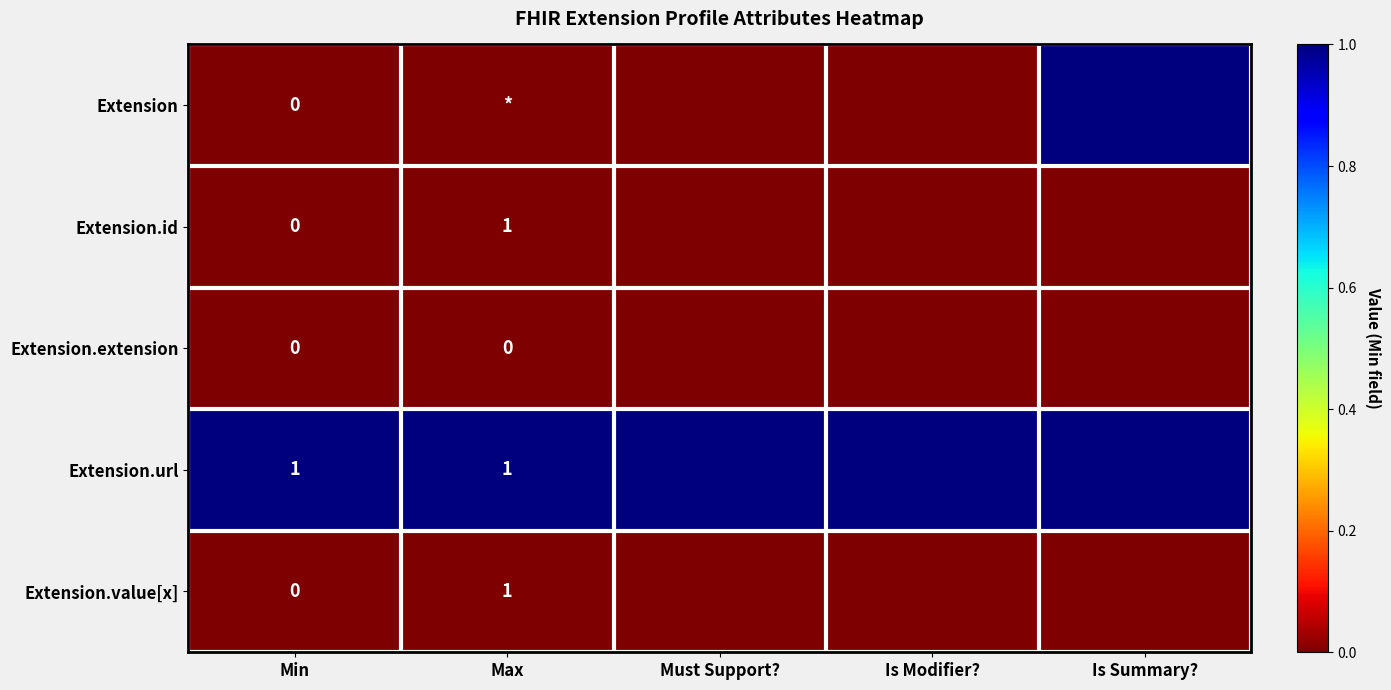

Is it true that Extension.id equals 1 at Max?

True